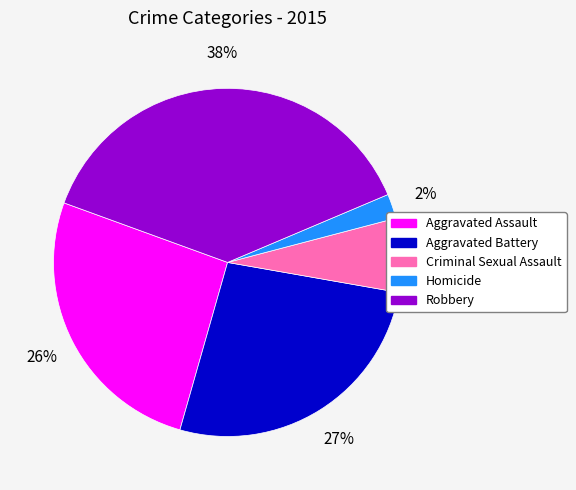

To the nearest percent, what is the difference between the Criminal Sexual Assault and Homicide slice percentages?

5%